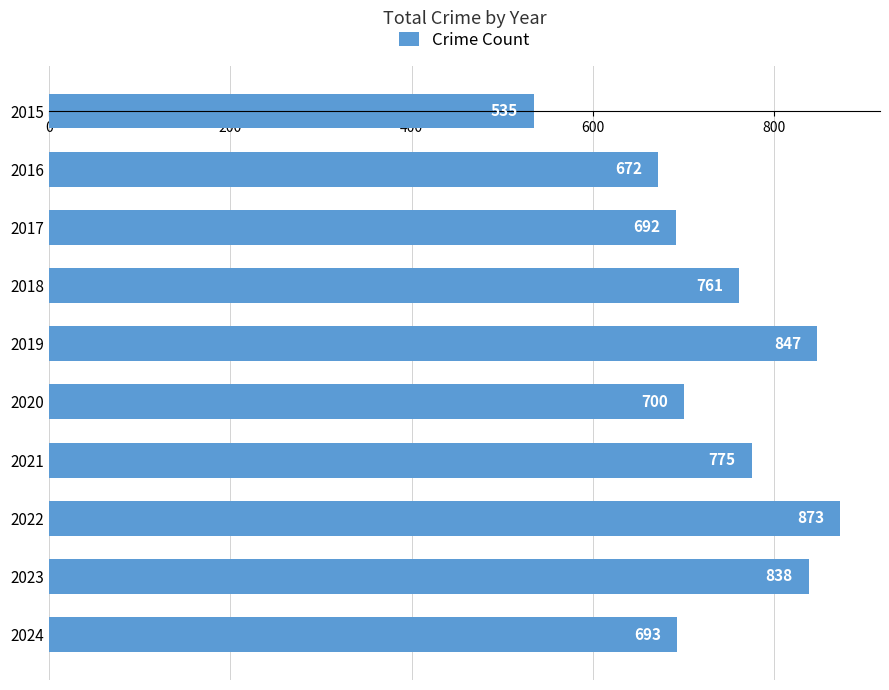

What is the maximum value shown in the chart?

873